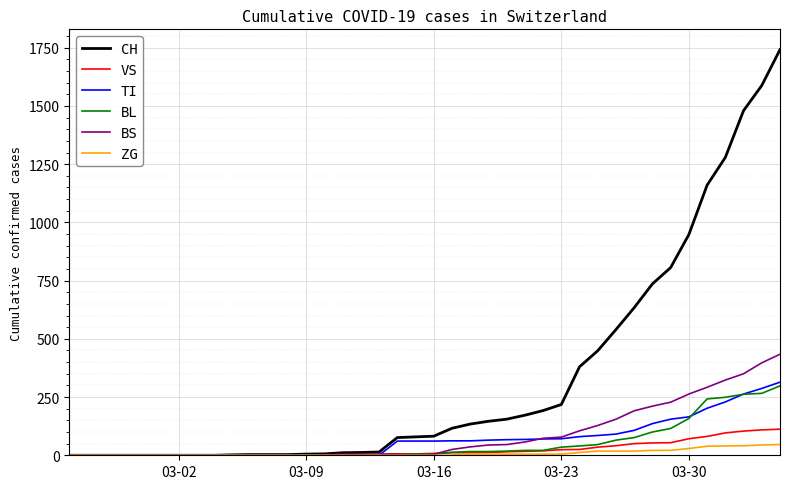

What is the greatest value displayed?

1742